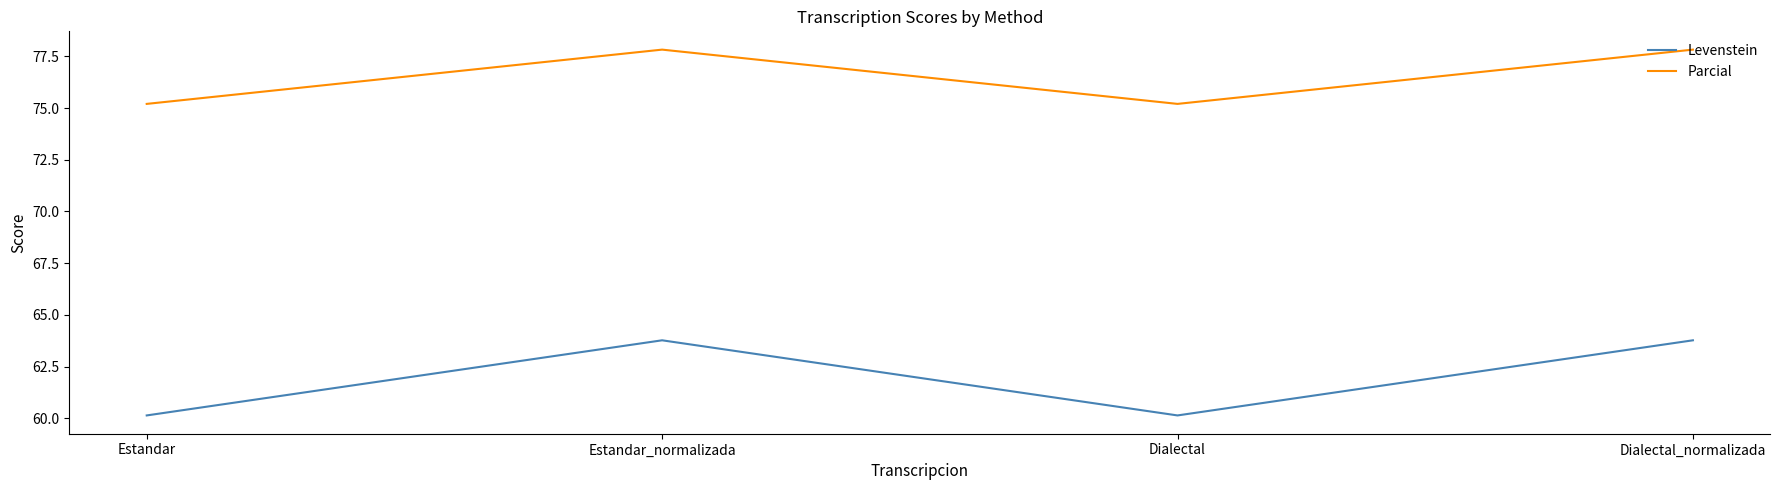

True or false: Parcial and Levenstein intersect in this chart.

False